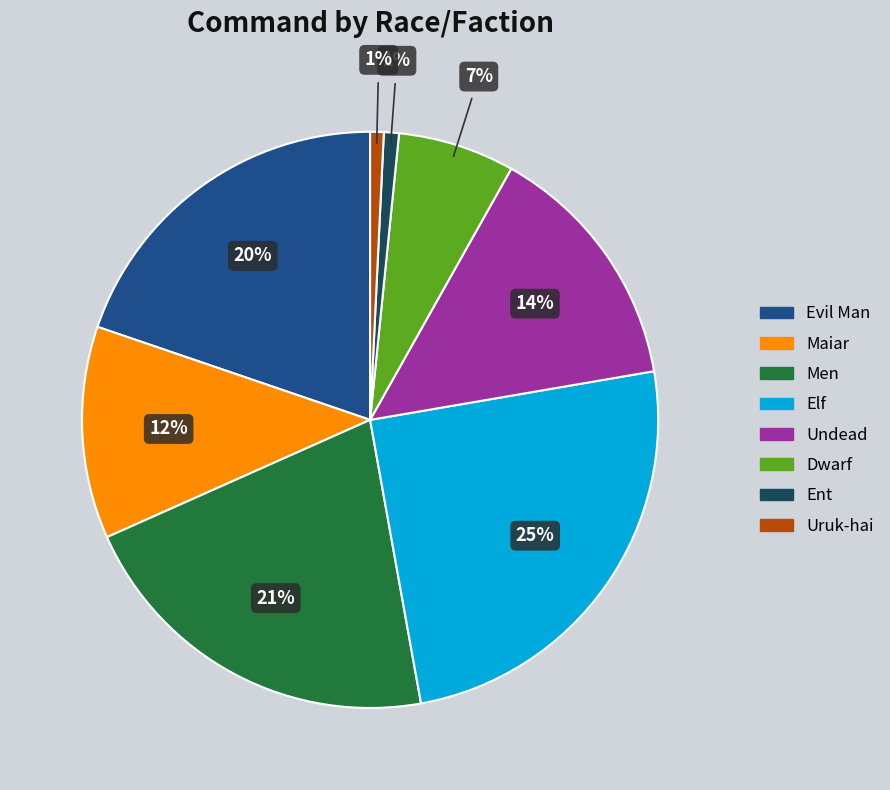

Count the number of slices in the pie.

8